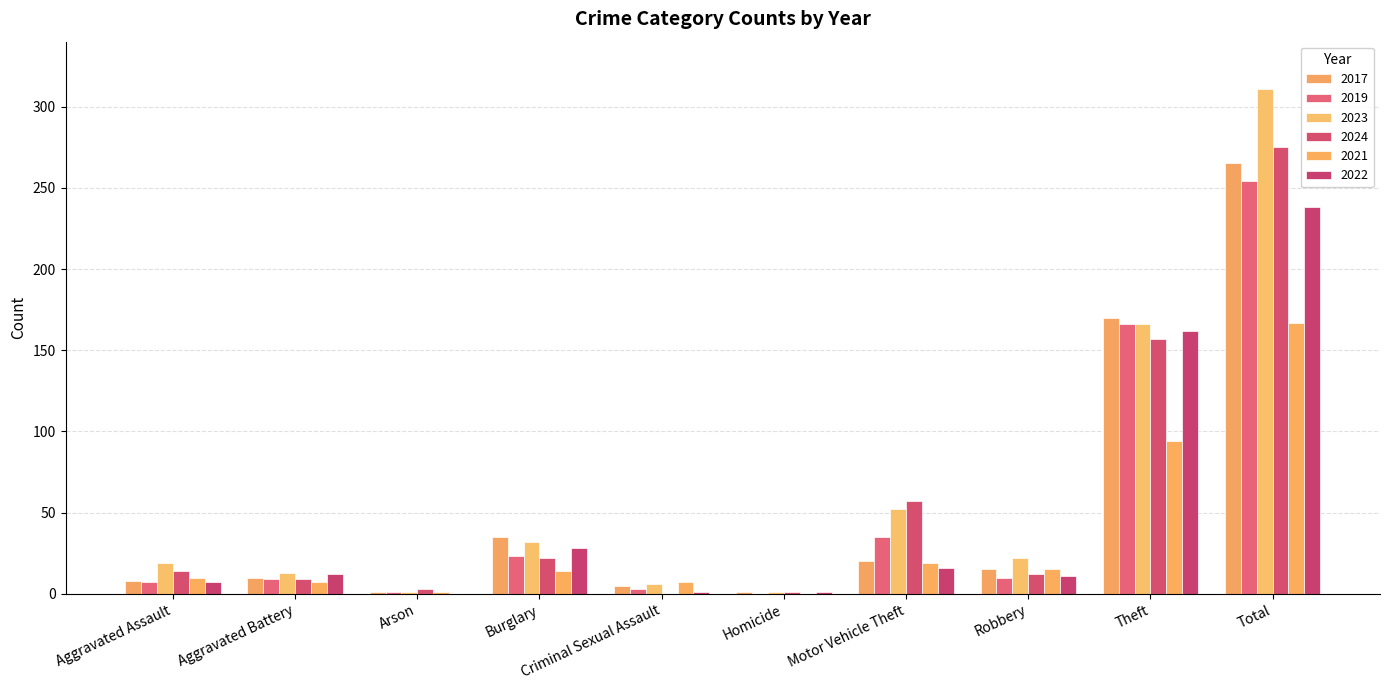

Are the bars horizontal?

No